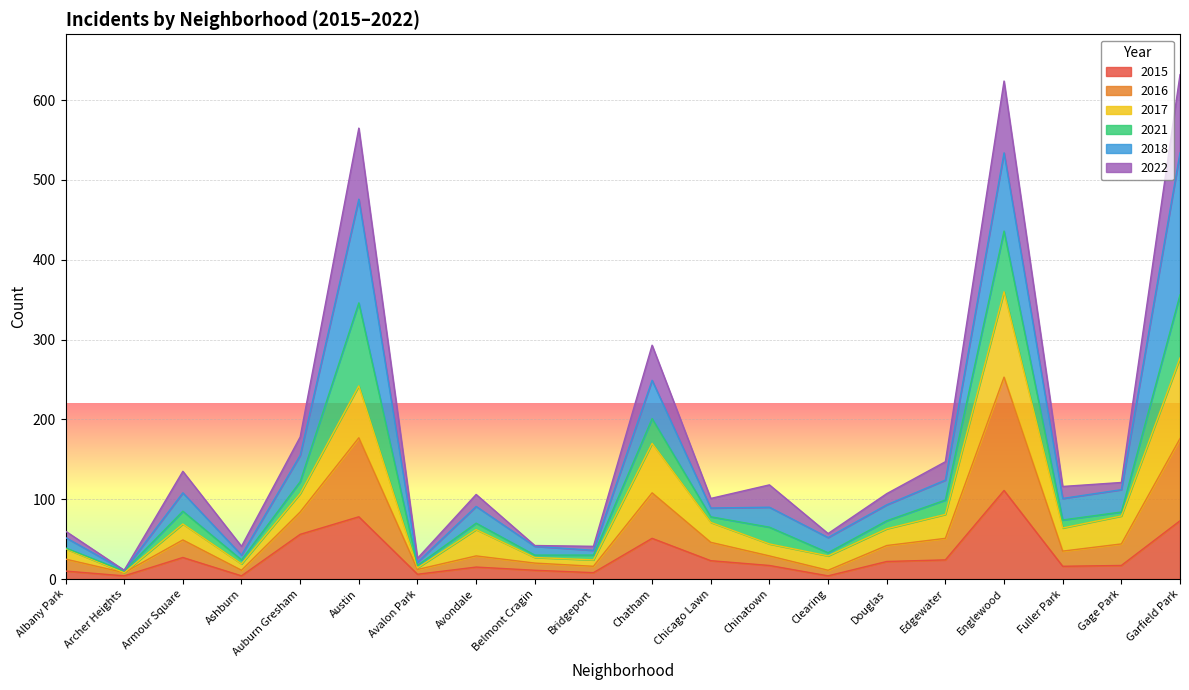

What is the total value across all series at Edgewater?

147